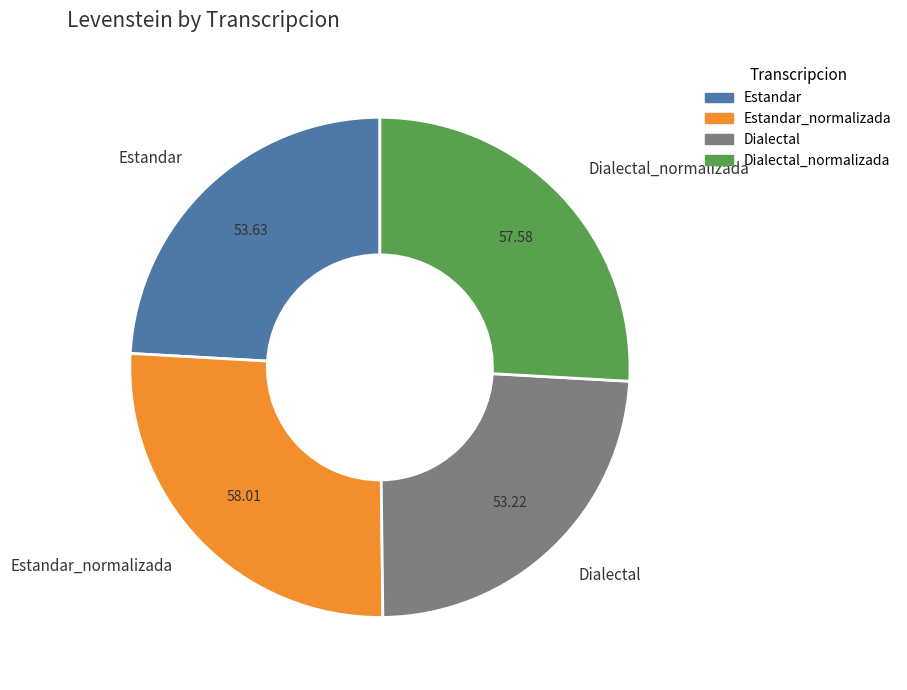

Which has a higher value, Estandar_normalizada or Estandar?

Estandar_normalizada